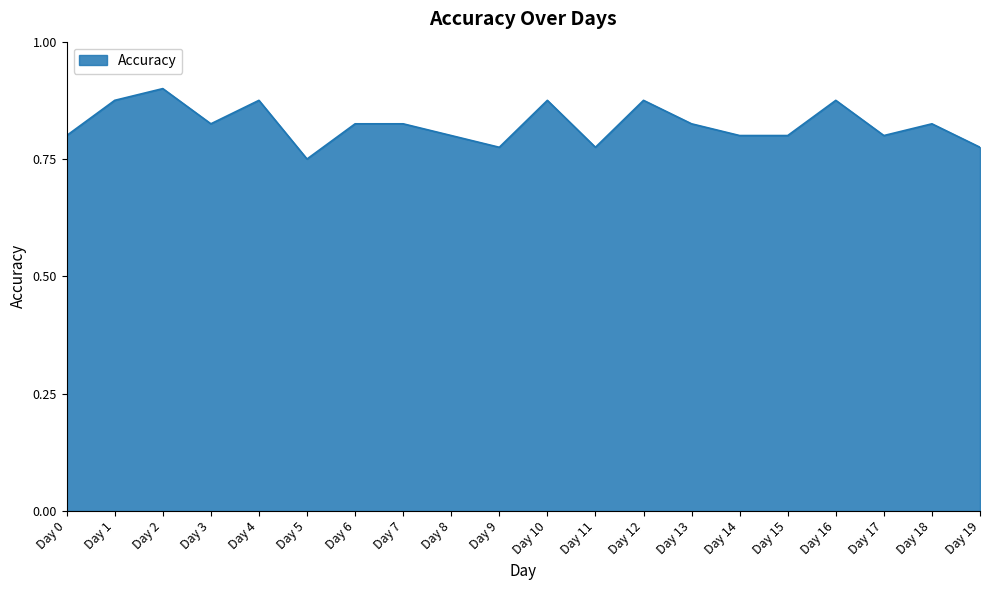

What is the change in value from Day 8 to Day 12?

+0.1